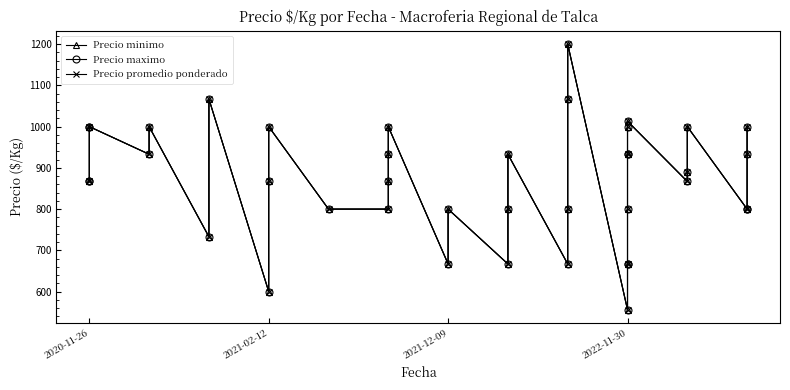

Which series has the widest spread of values?

Precio minimo